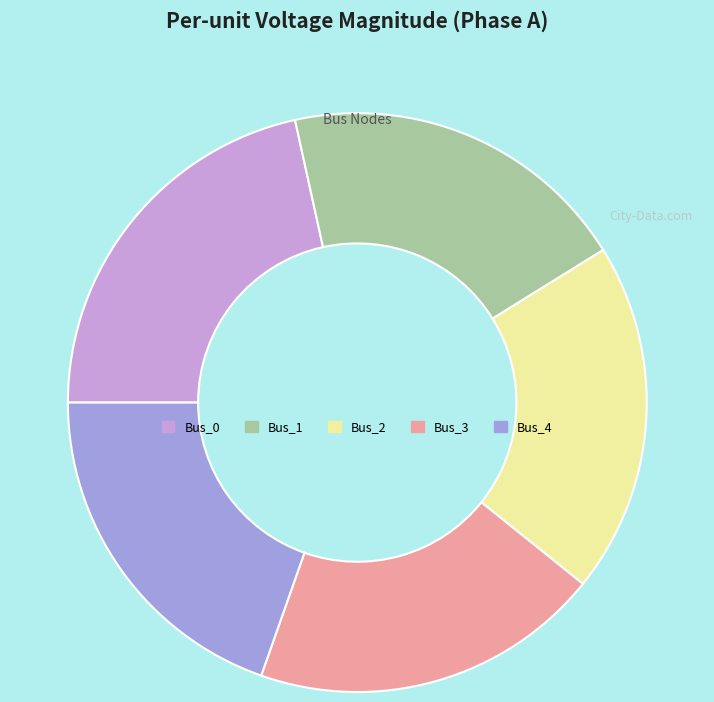

Which slice is the largest?

Bus_0